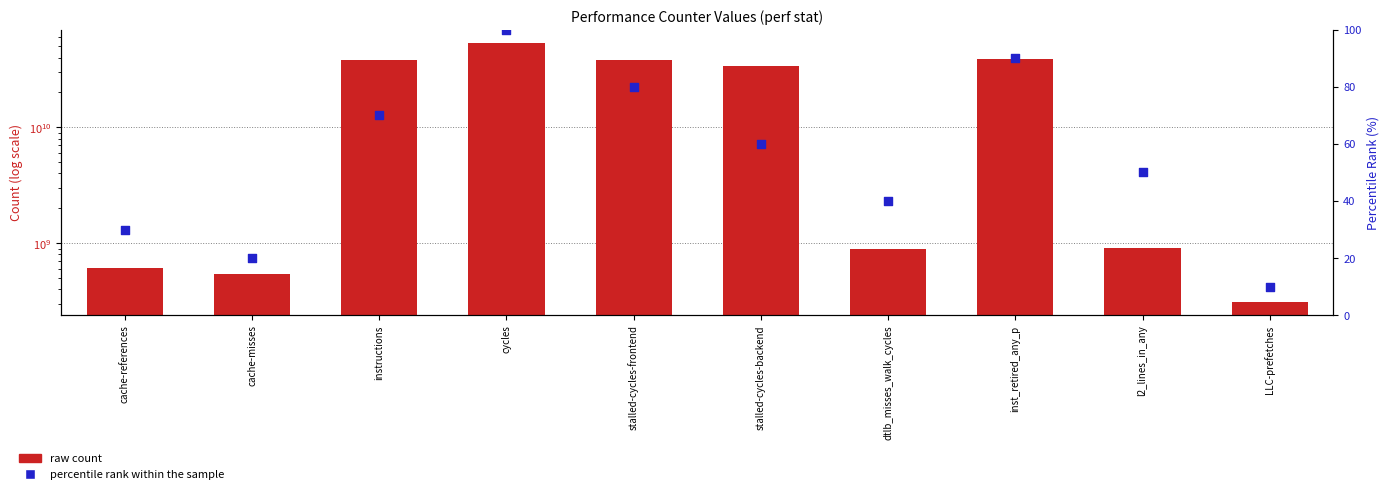

Which series has the largest Y range (max minus min)?

raw count